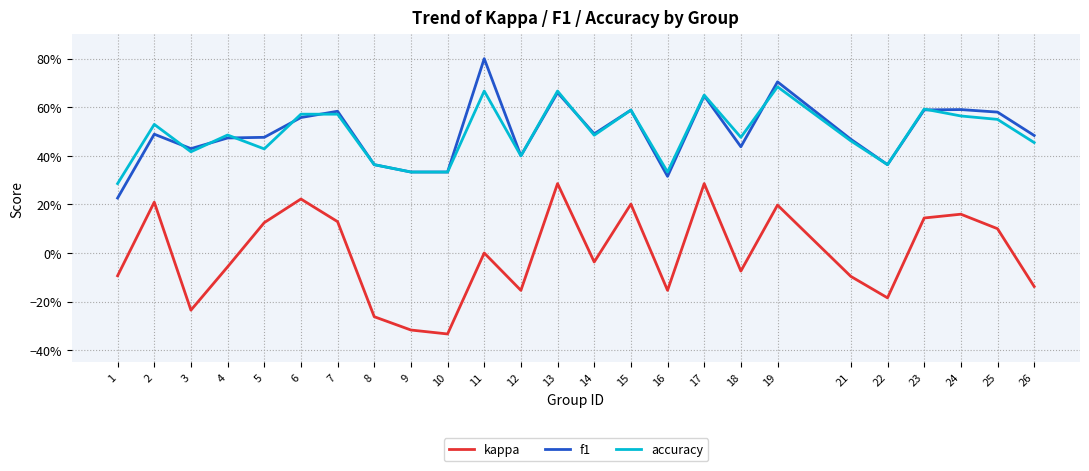

True or false: kappa and accuracy intersect in this chart.

False